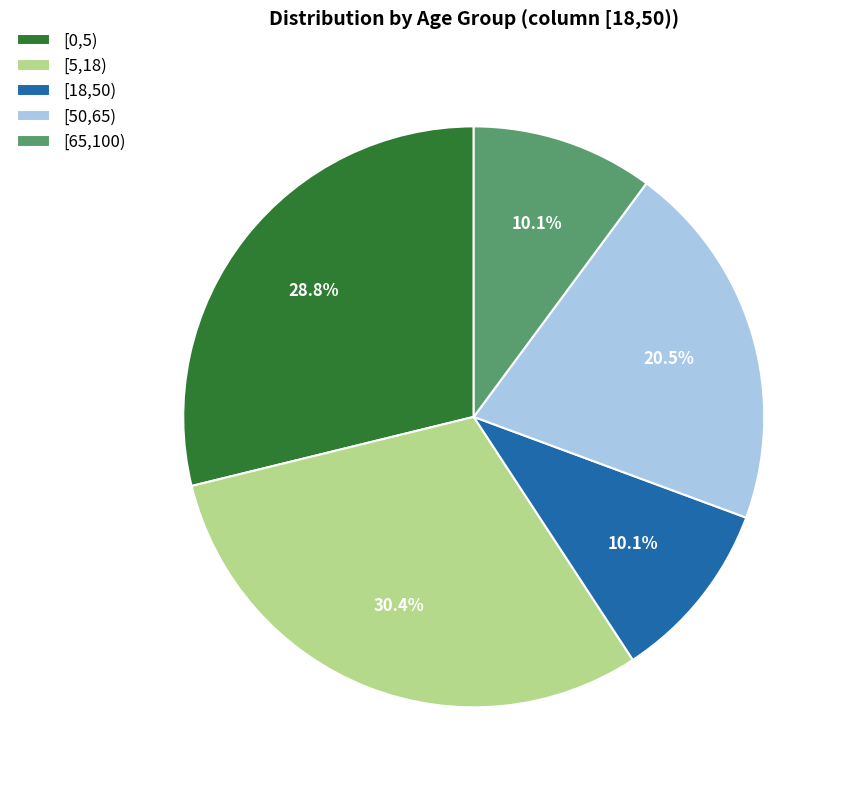

Which has a higher value, [0,5) or [18,50)?

[0,5)